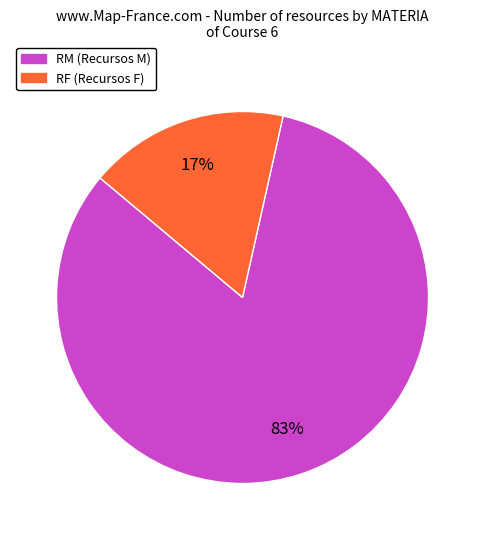

What is the smallest slice in the pie chart?

RF